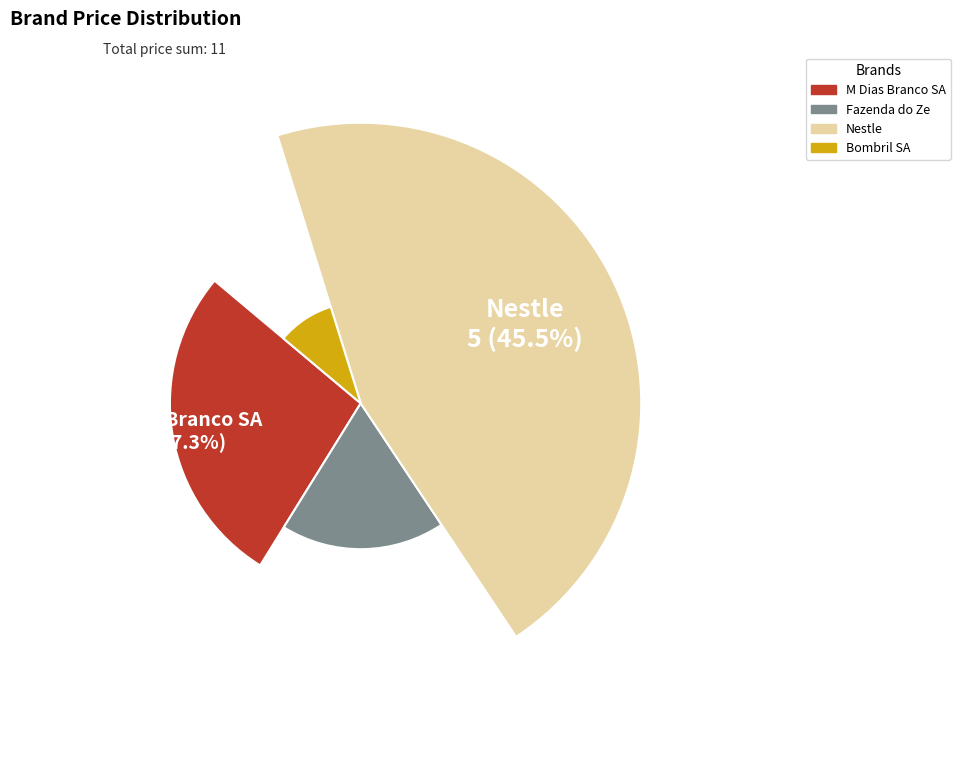

How many segments does this pie chart have?

4